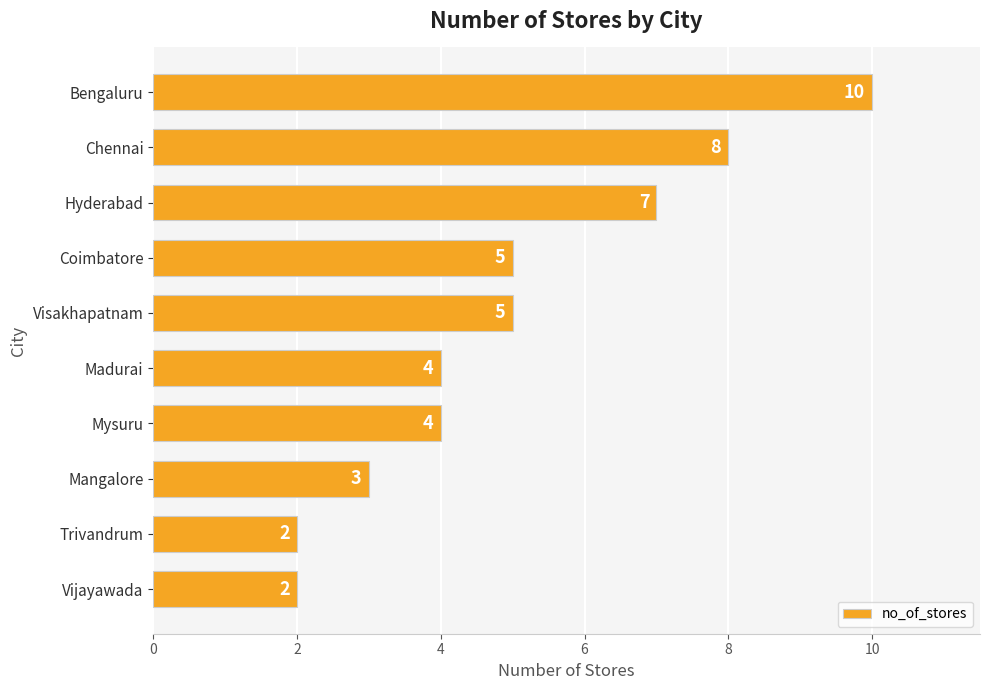

What is the sum of all values?

50